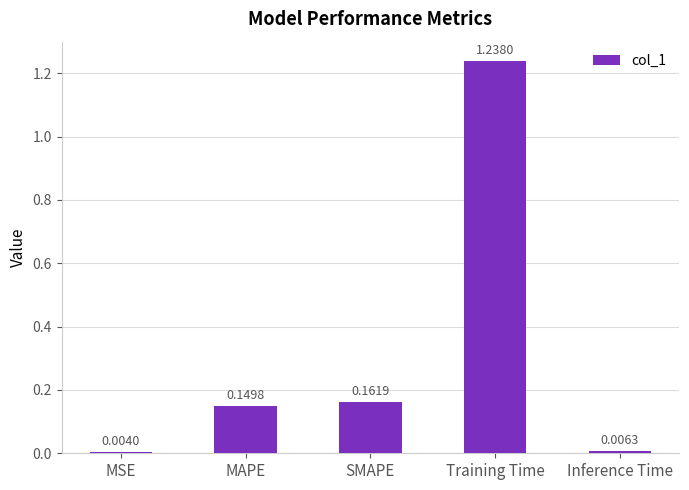

Rank the categories by value from lowest to highest.

MSE, Inference Time, MAPE, SMAPE, Training Time